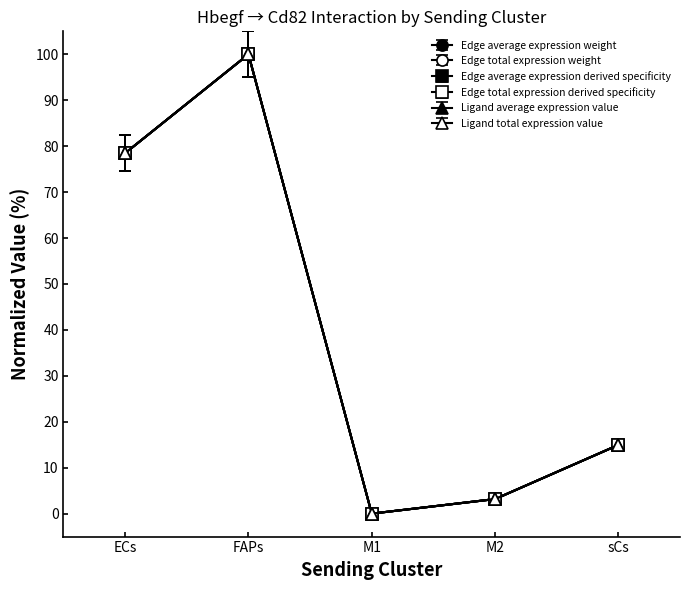

Is this an area chart (filled region under the line)?

No